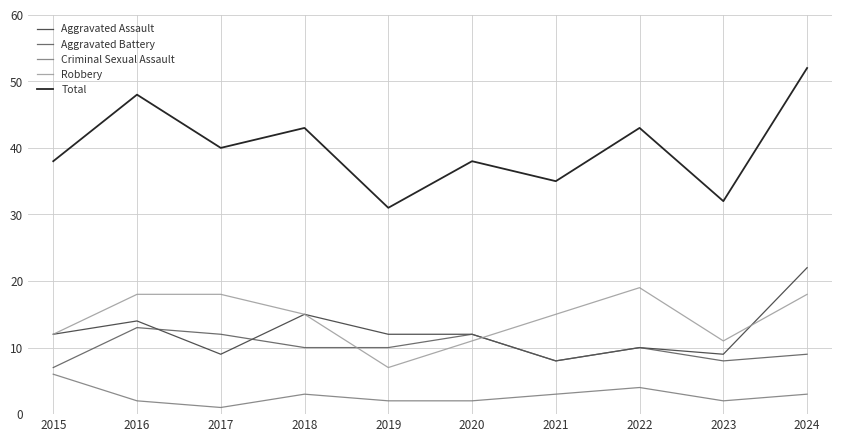

At which label does Criminal Sexual Assault first exceed 3?

2015